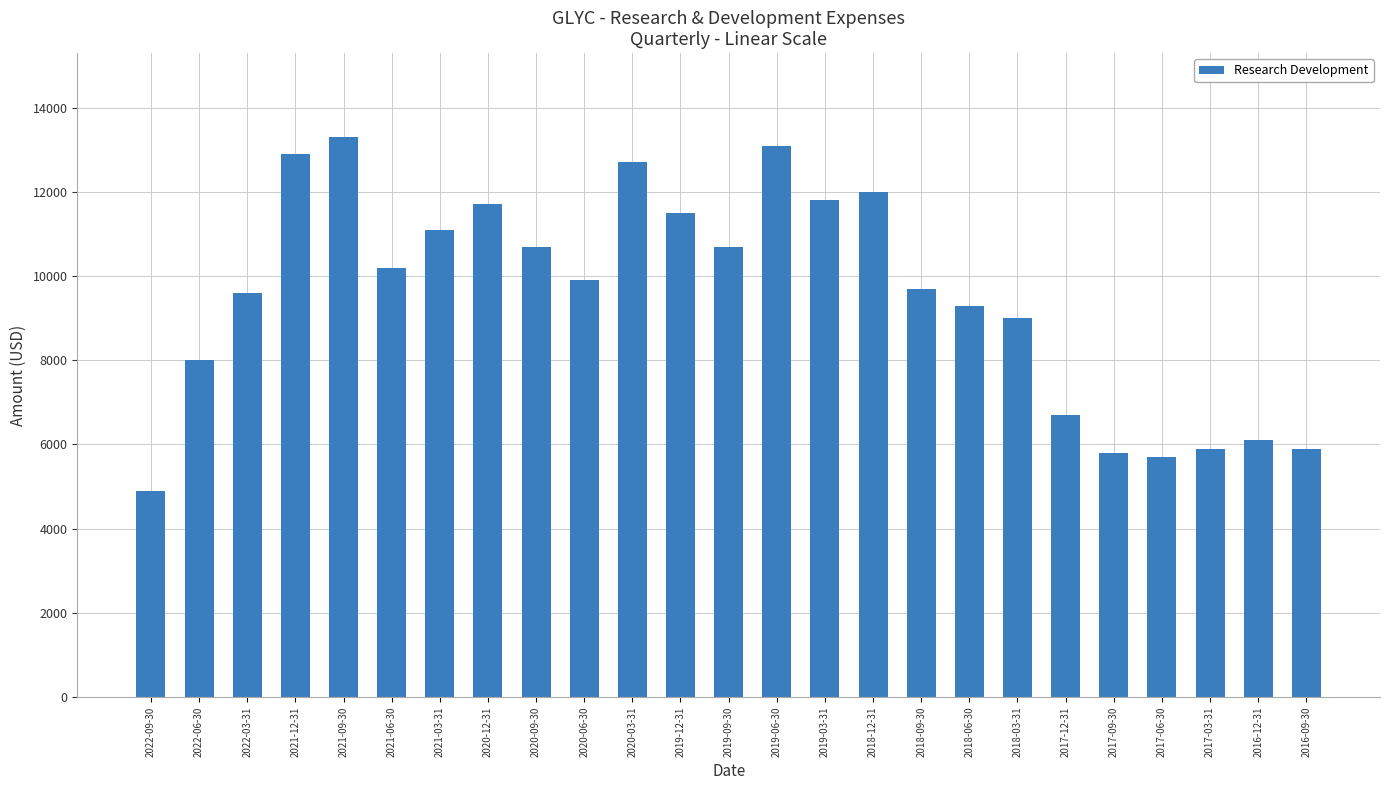

What is the label of the 6th bar from the right?

2017-12-31